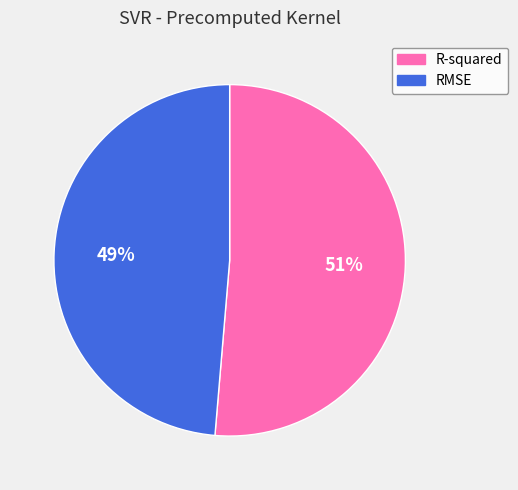

Which category has the smallest portion of the pie?

RMSE